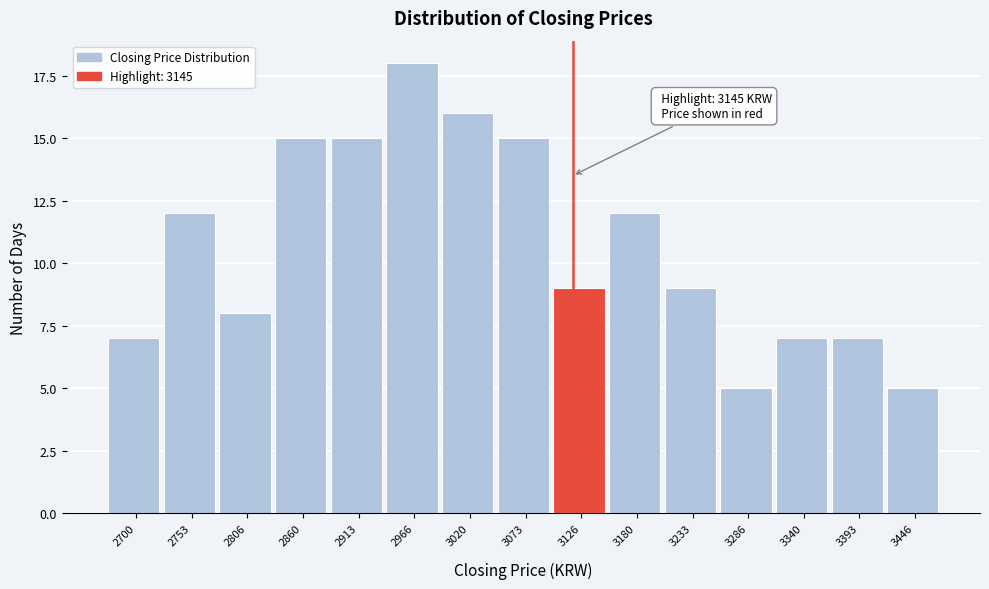

Reading left to right, extract all data points from this chart.

2700=7	2753=12	2806=8	2860=15	2913=15	2966=18	3020=16	3073=15	3126=9	3180=12	3233=9	3286=5	3340=7	3393=7	3446=5